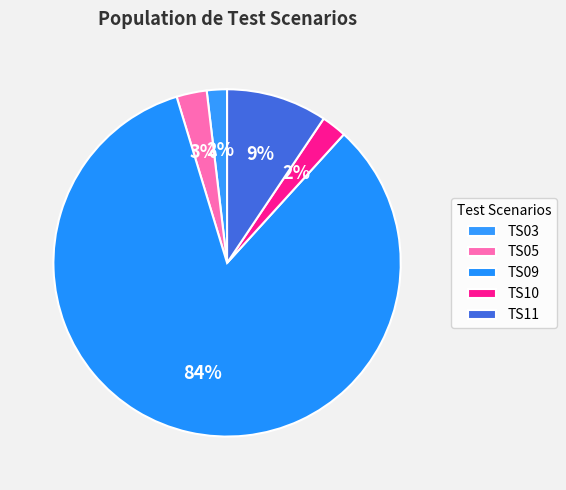

How many segments does this pie chart have?

5